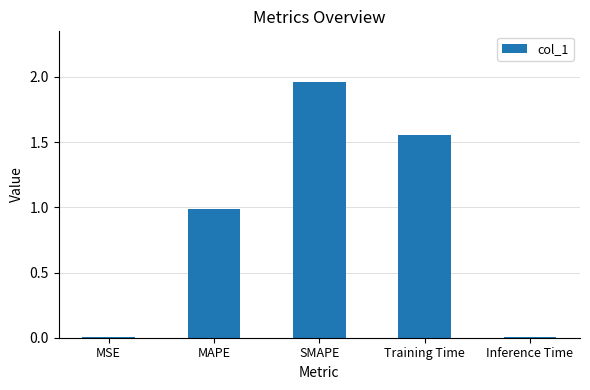

What is the difference between the values at Inference Time and SMAPE?

1.9